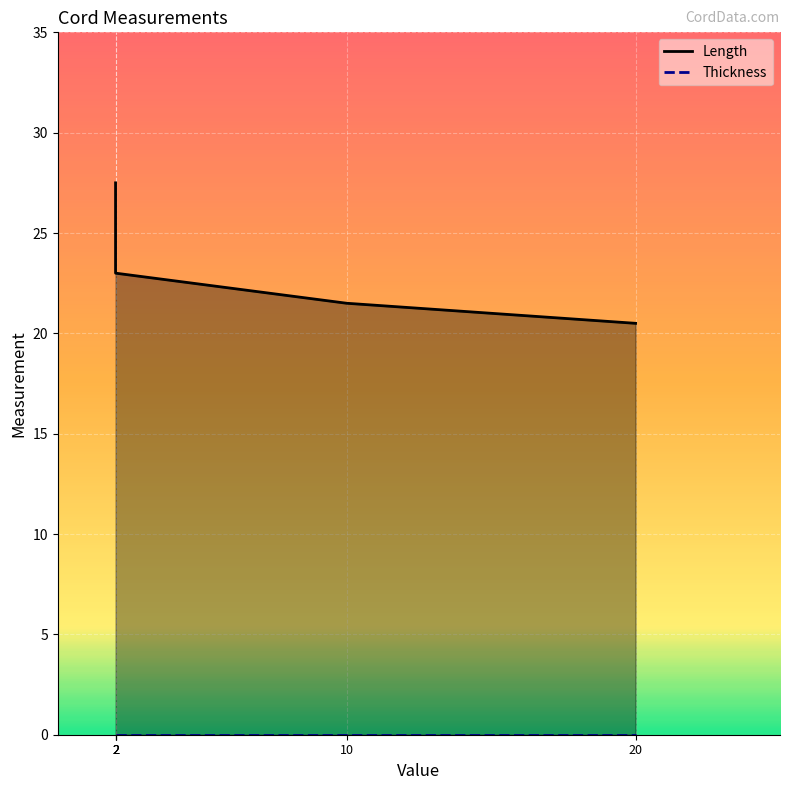

Reading left to right, extract all data points from this chart.

27.5	24.0	23.0	21.5	20.5